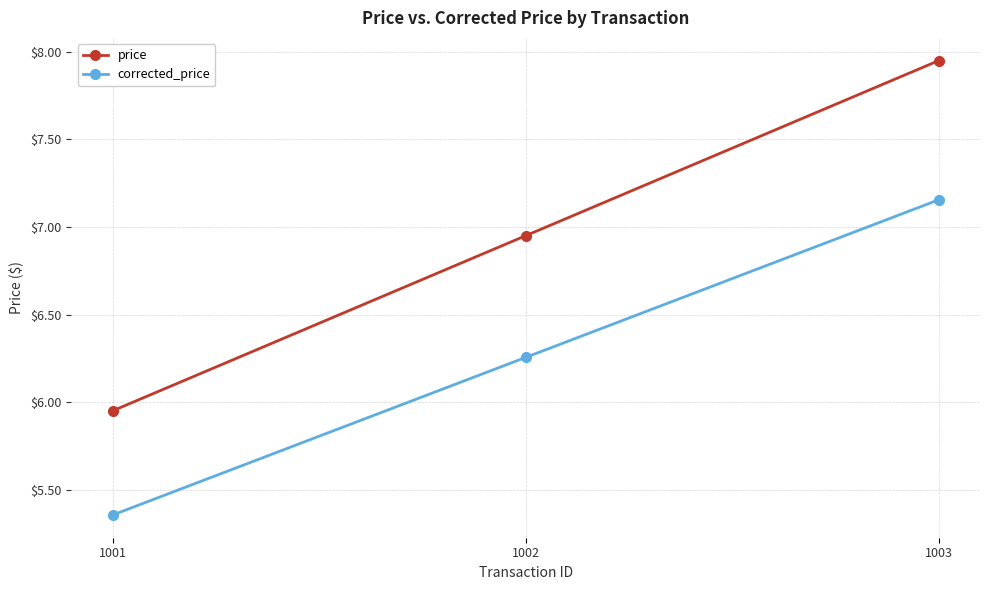

At which category does the chart reach its peak across all series?

1003